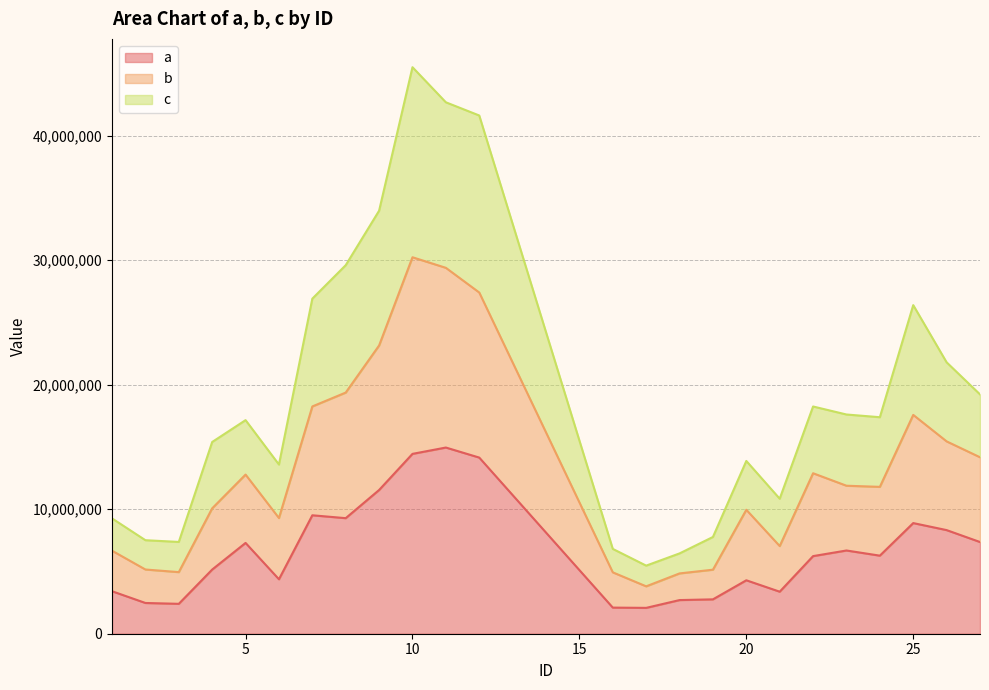

True or false: b and c cross at least once.

False